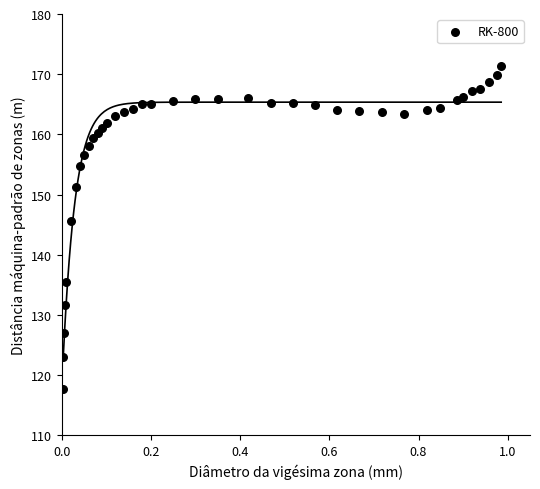

What is the range of Y values (max minus min)?

53.8